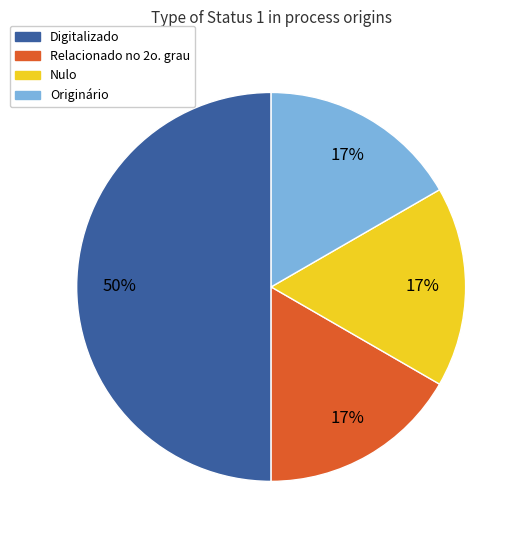

Approximately how many times larger is the value at Relacionado no 2o. grau compared to Digitalizado?

0.3